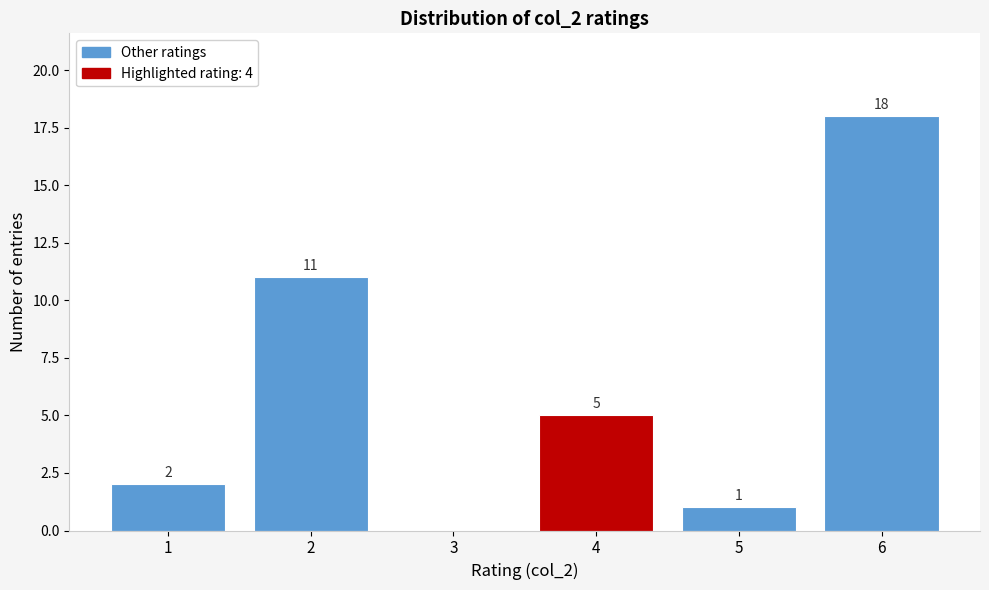

Over which range of the x-axis is the bar tallest?

5.5 to 6.5